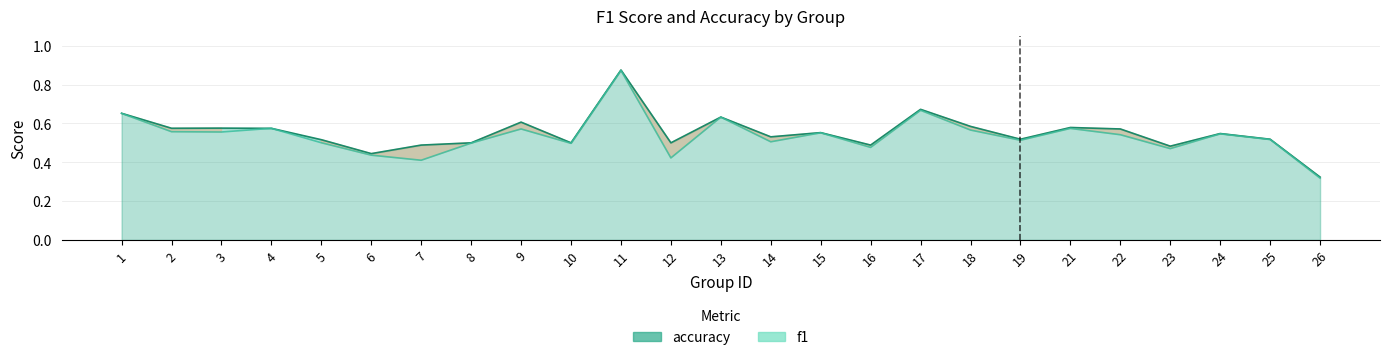

Rank the series at 25 from highest to lowest value.

accuracy, f1